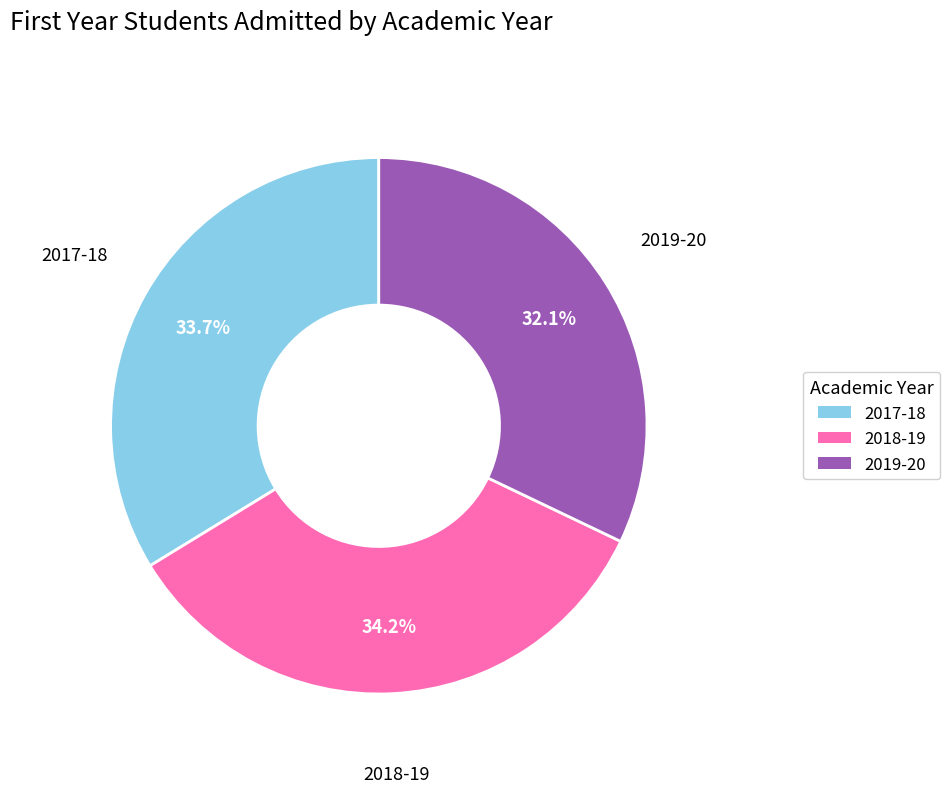

Is the sum of 2017-18 and 2019-20 greater than half?

Yes